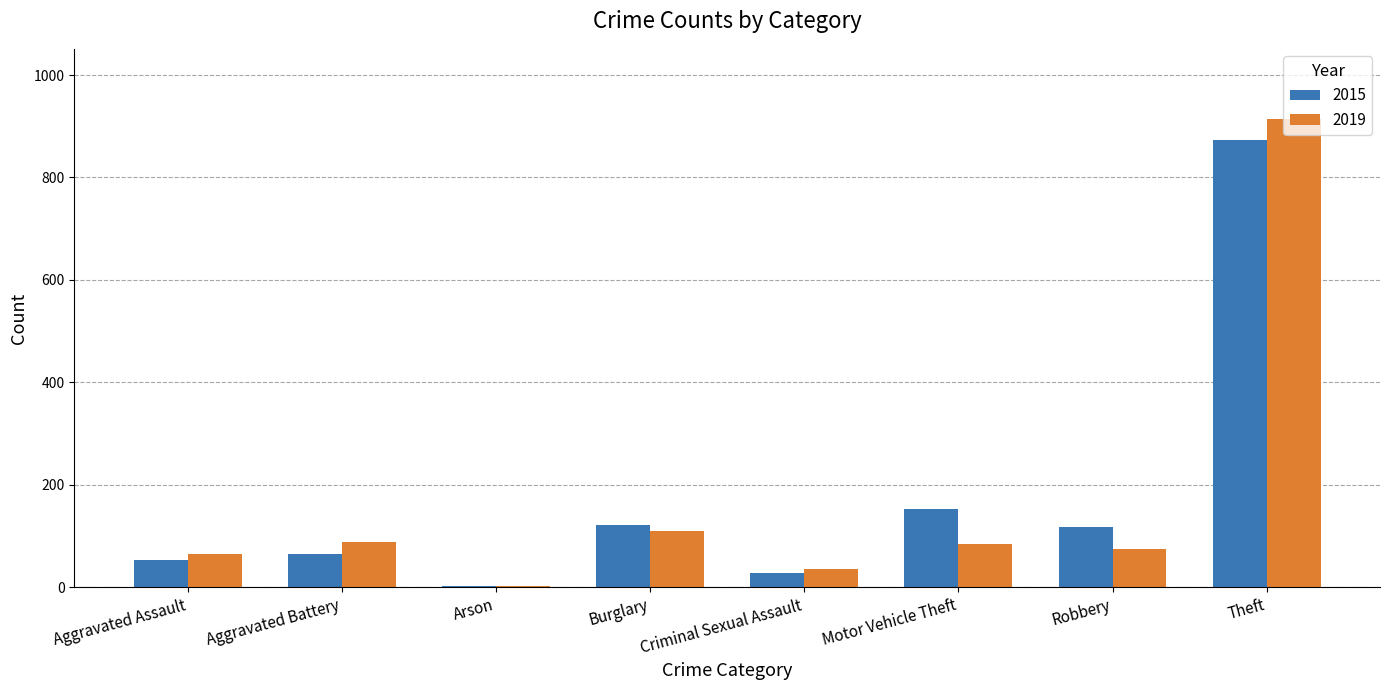

How many categories are shown in the chart?

8